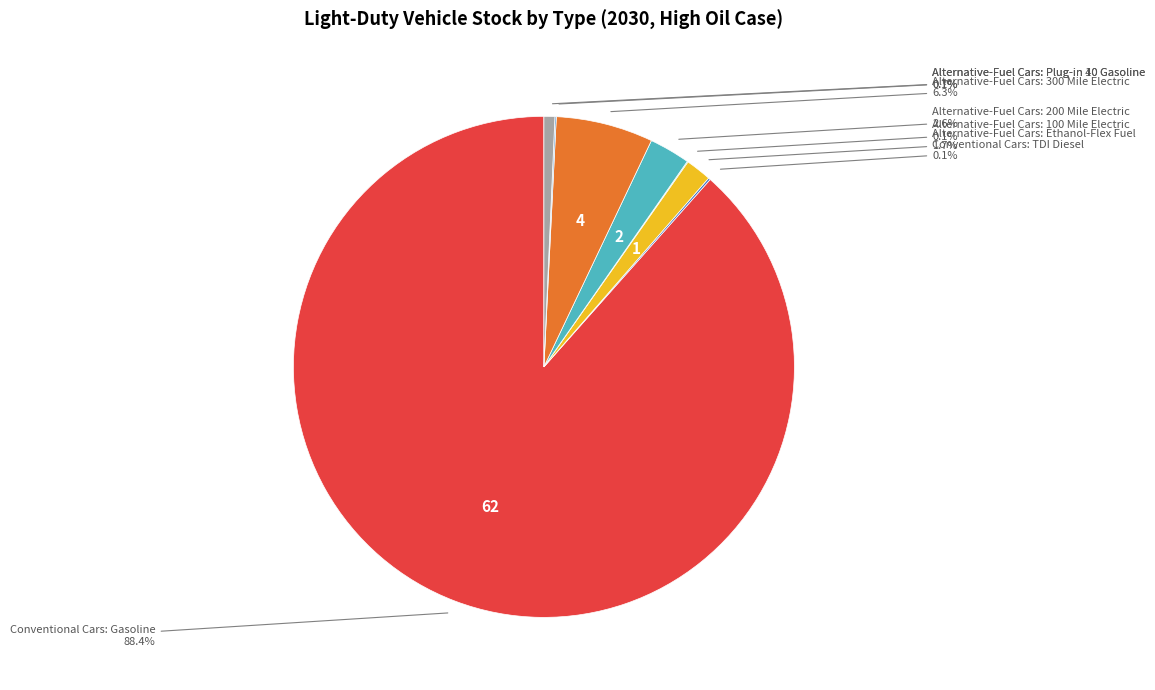

What percentage is NOT represented by Conventional Cars: Gasoline?

11.6%